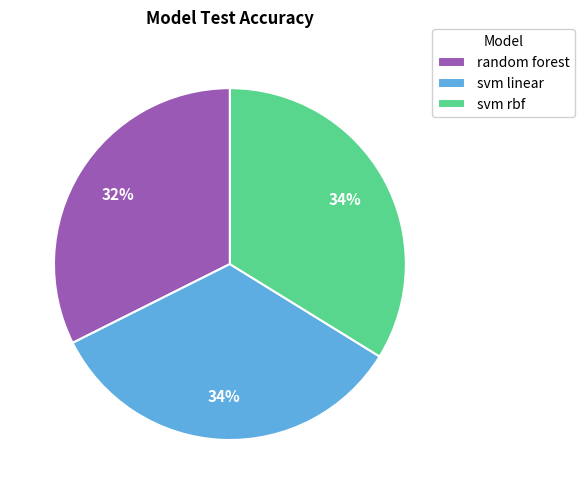

What is the smallest slice in the pie chart?

random forest